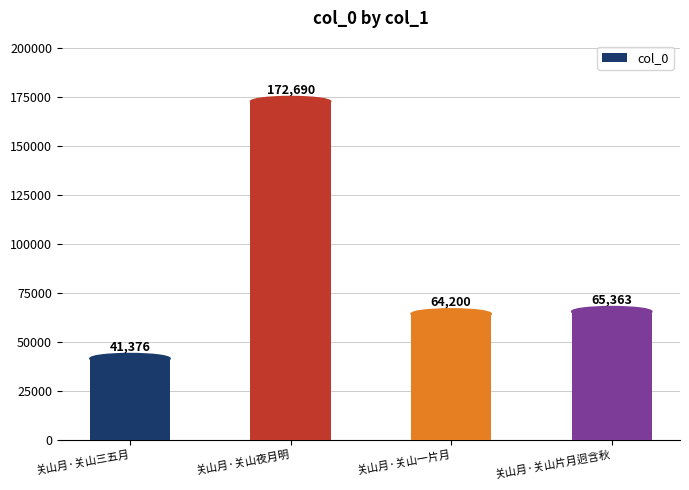

Which label corresponds to the smallest value in the chart?

关山月·关山三五月